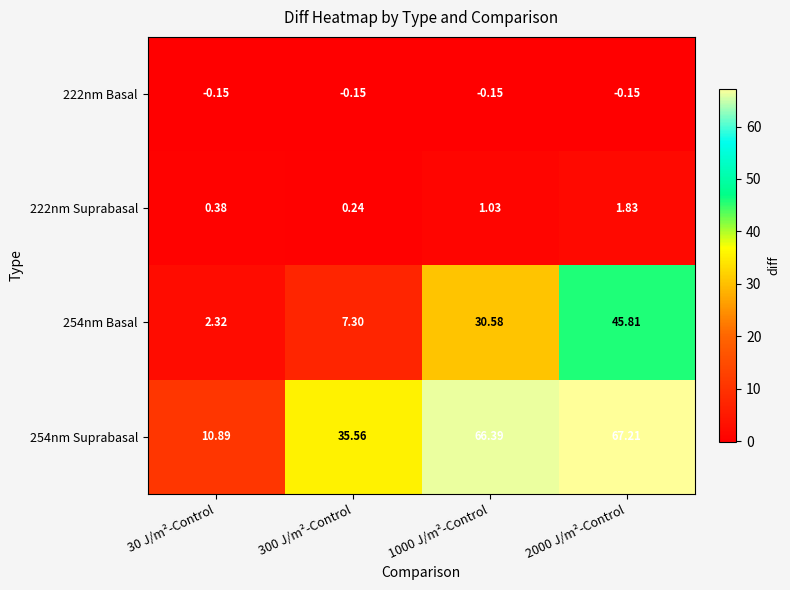

Is the value of 254nm Suprabasal at 300 J/m²-Control greater than the value of 222nm Basal at 1000 J/m²-Control?

Yes